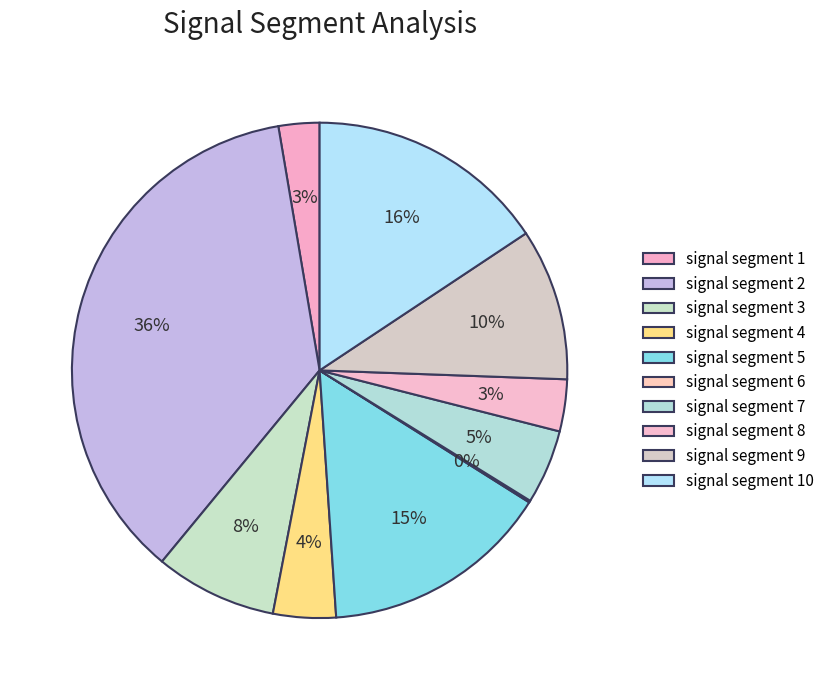

To the nearest percent, what is the average slice percentage?

10%